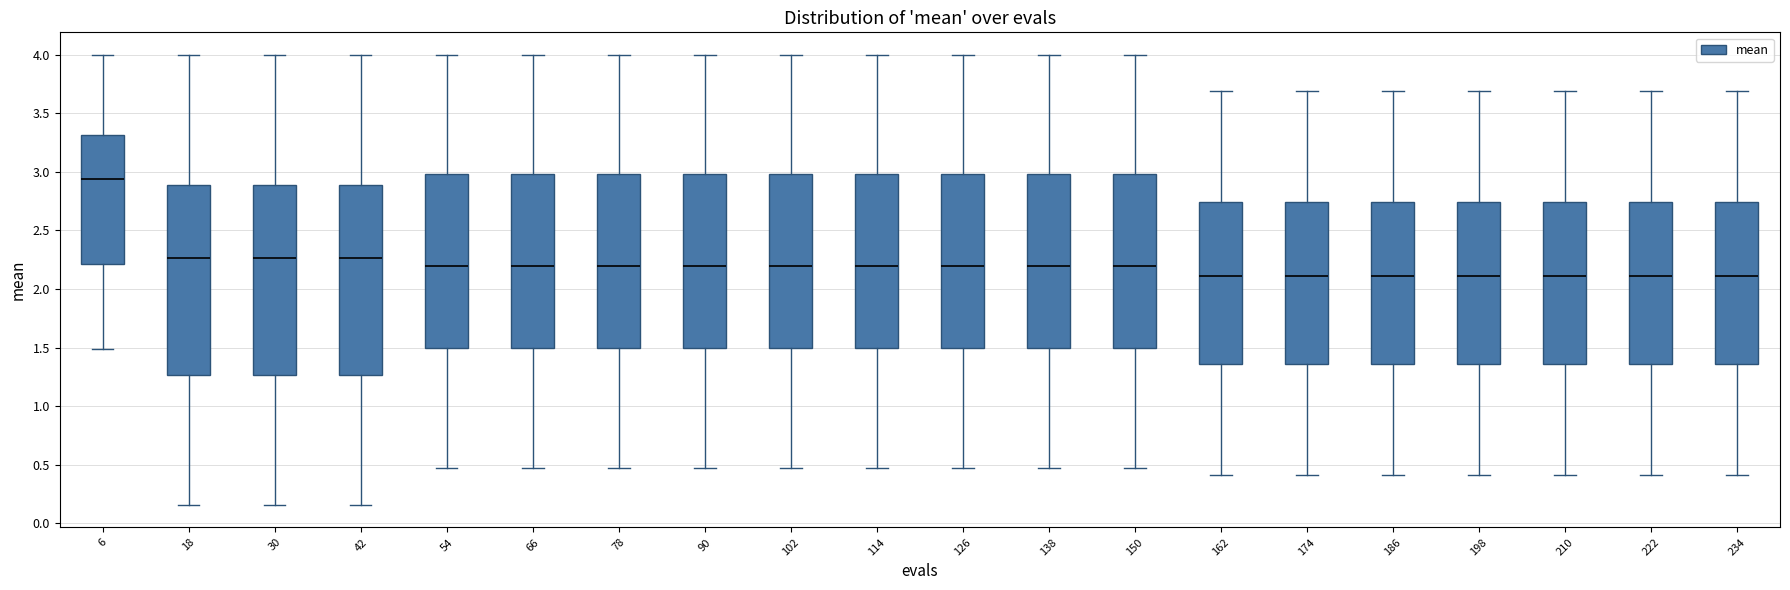

Where does the upper whisker of the box at x = 222 end on the y-axis? The values are not printed on the chart, so give them approximately, as read against the axis.

3.70